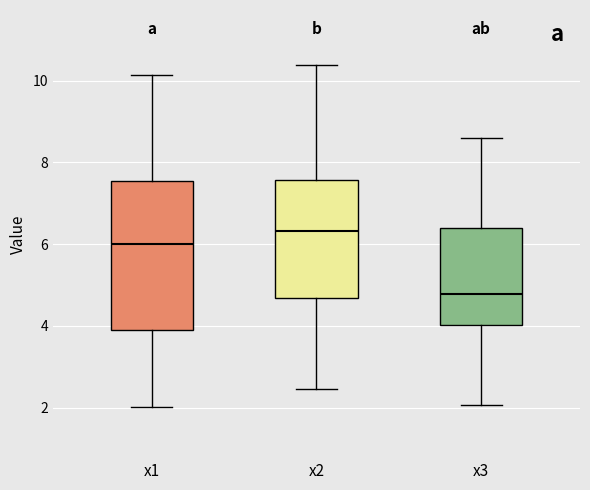

Which box's median line is the lowest?

x3